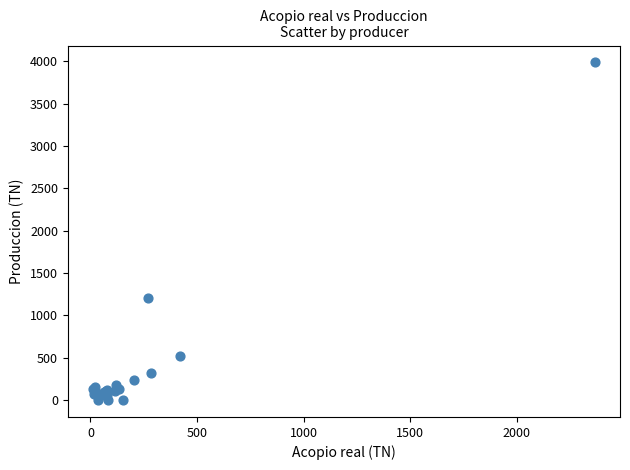

What Y value in the scatter plot is closest to 1994?

1200.0